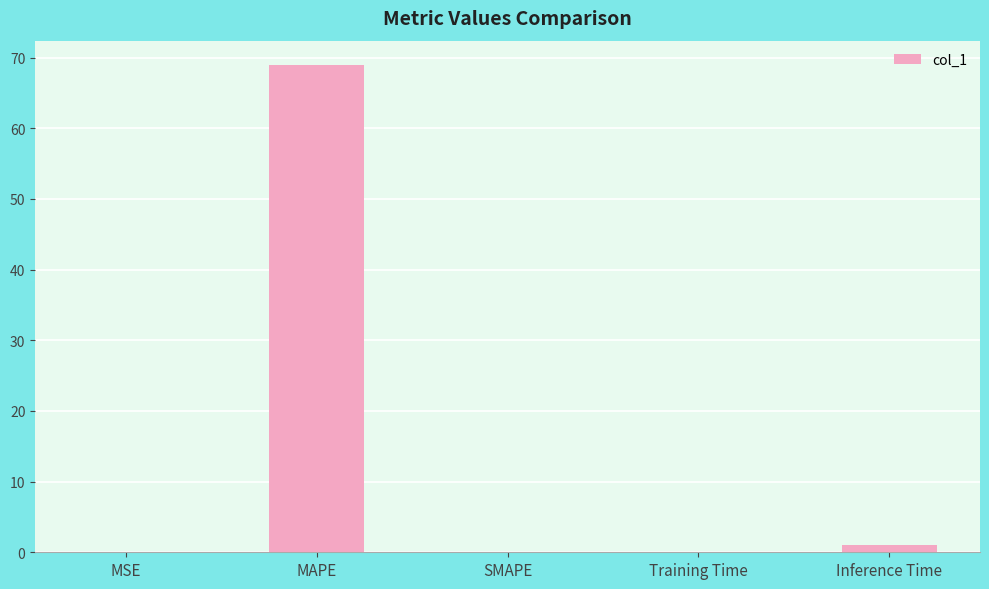

How many data points does each series have?

5